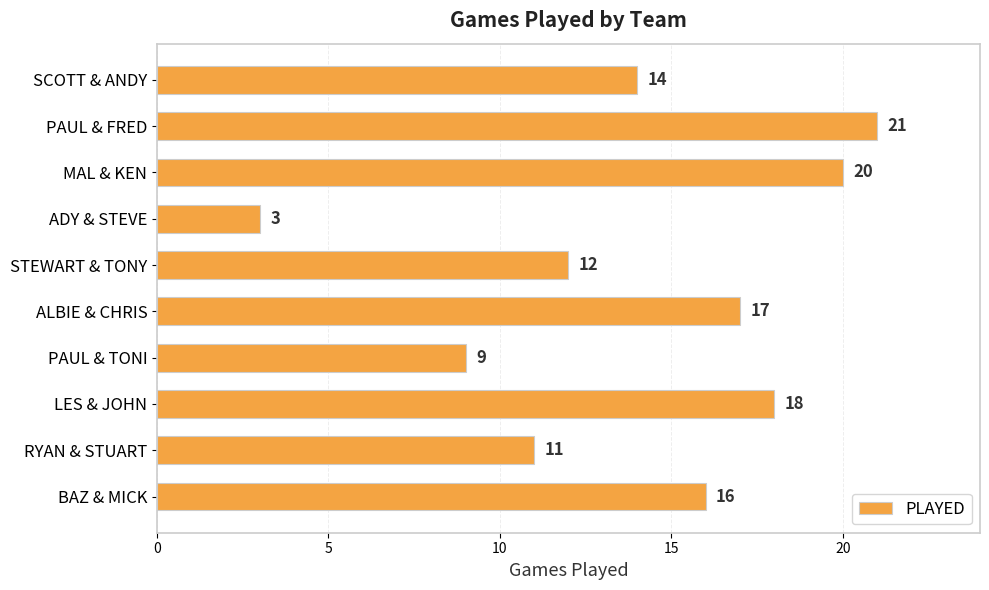

What is the change in value from PAUL & TONI to STEWART & TONY?

+3